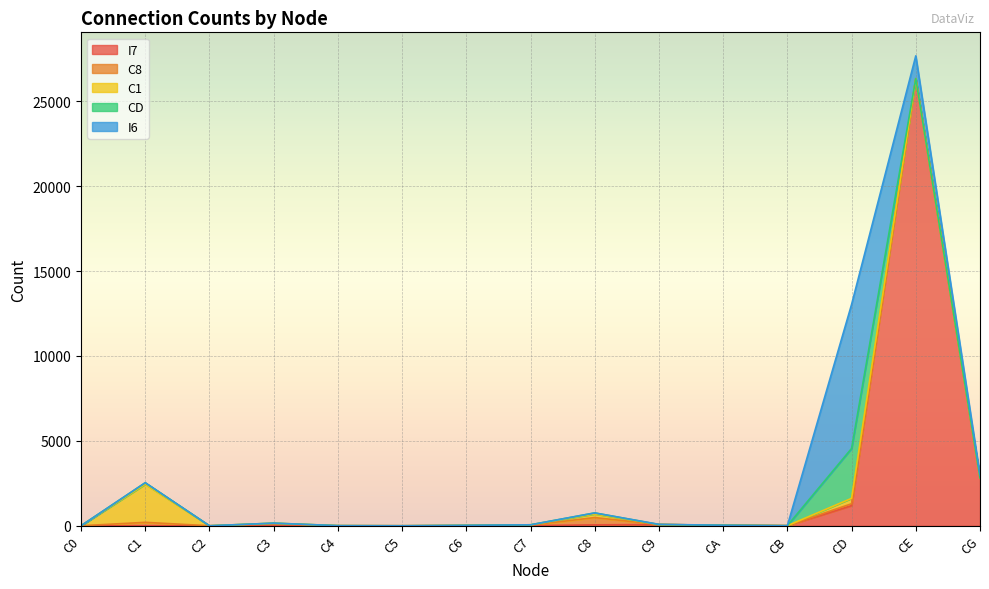

What is the sum of all C1 values?

2850